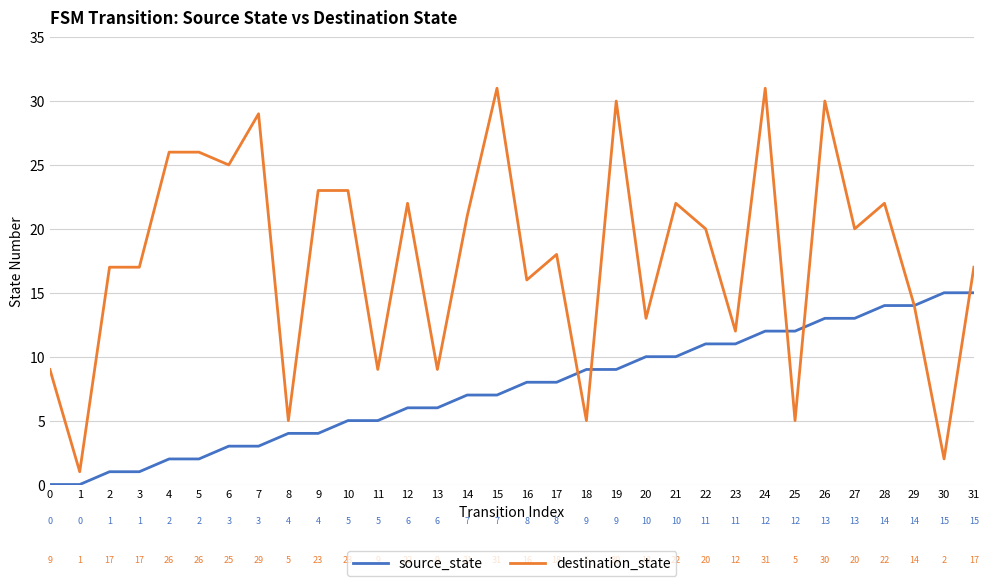

Which series has the widest spread of values?

destination_state